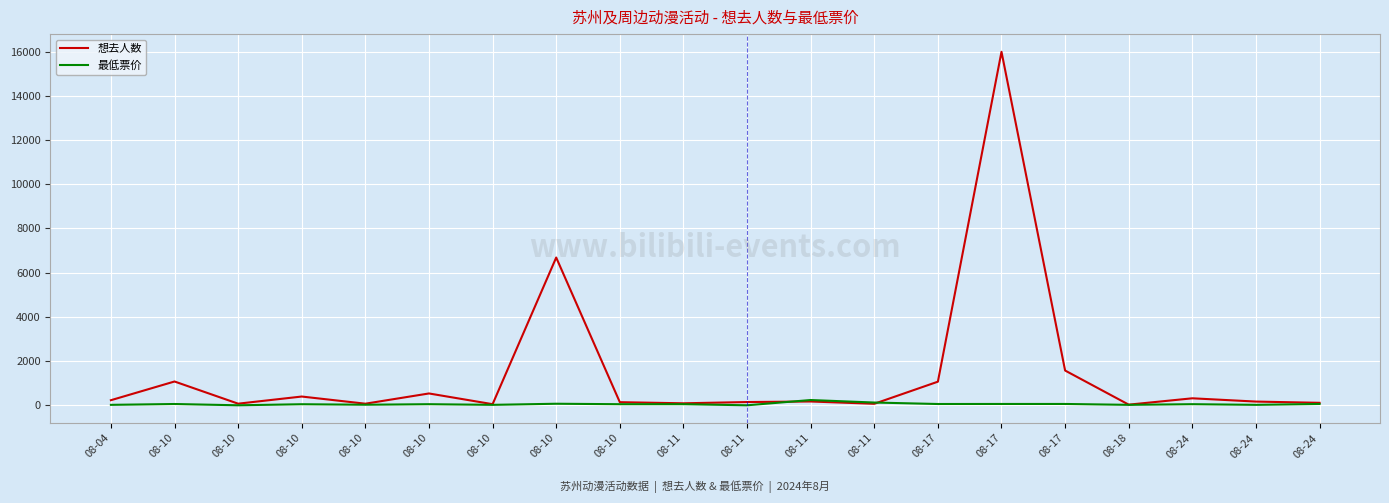

What are all the series names shown in the legend?

想去人数, 最低票价